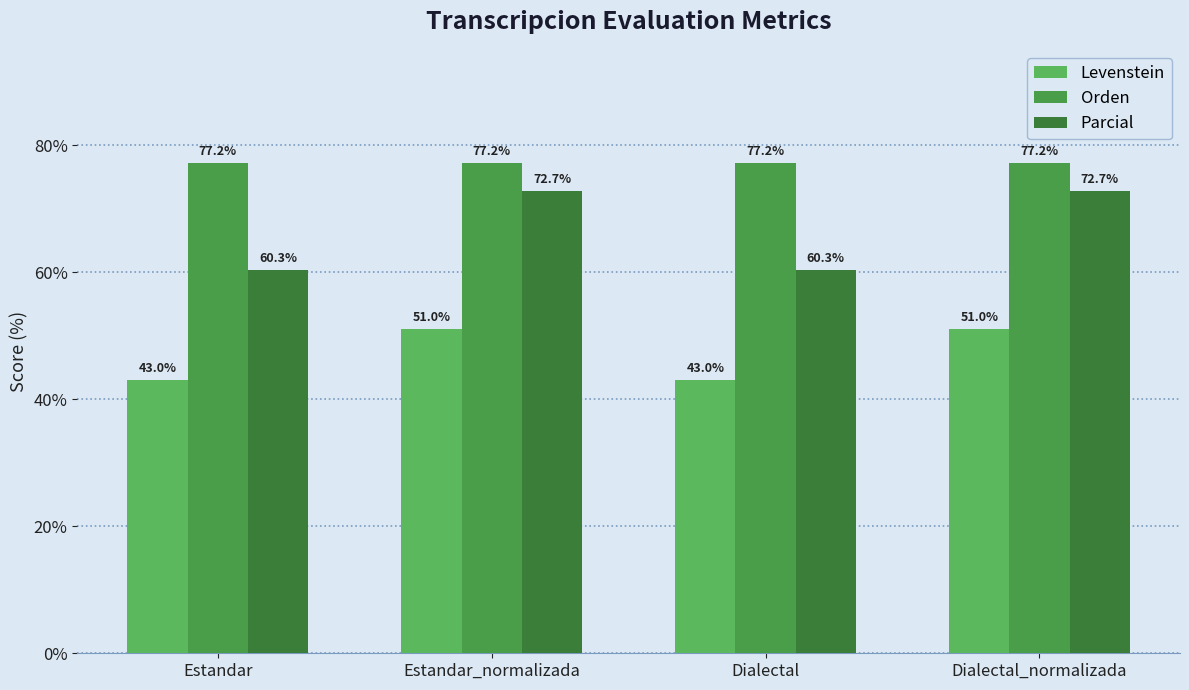

At how many categories does at least one series exceed 64?

4